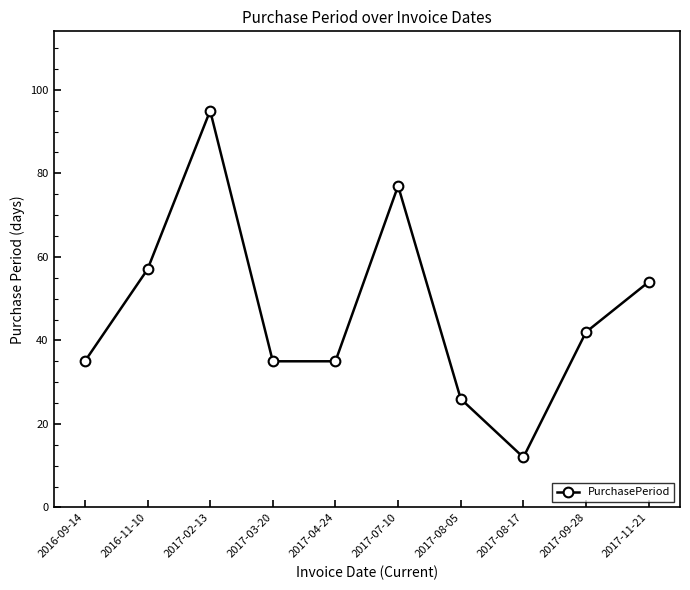

How many points are higher than both their immediate neighbors (excluding endpoints)?

2